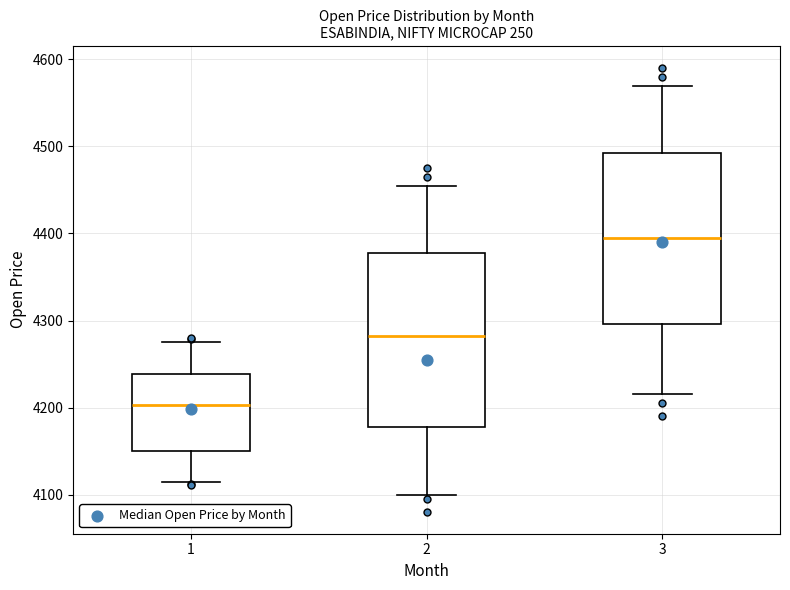

Reading left to right, read every box against the y-axis: the position of its median line, the range the box covers, and the ends of its whiskers. The values are not printed on the chart, so give them approximately, as read against the axis.

1: median 4200, box 4150 to 4240, whiskers 4110 to 4280
2: median 4280, box 4180 to 4380, whiskers 4100 to 4460
3: median 4400, box 4300 to 4490, whiskers 4220 to 4570